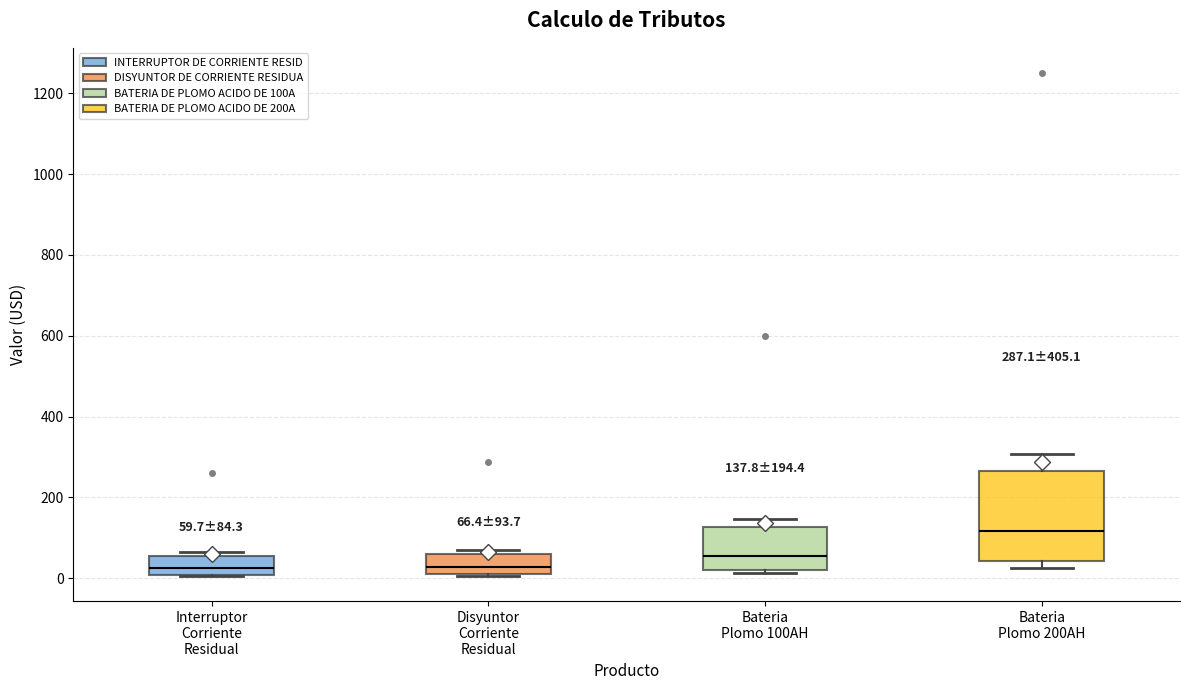

Which box is the tallest, from its lower edge to its upper edge?

Bateria Plomo 200AH